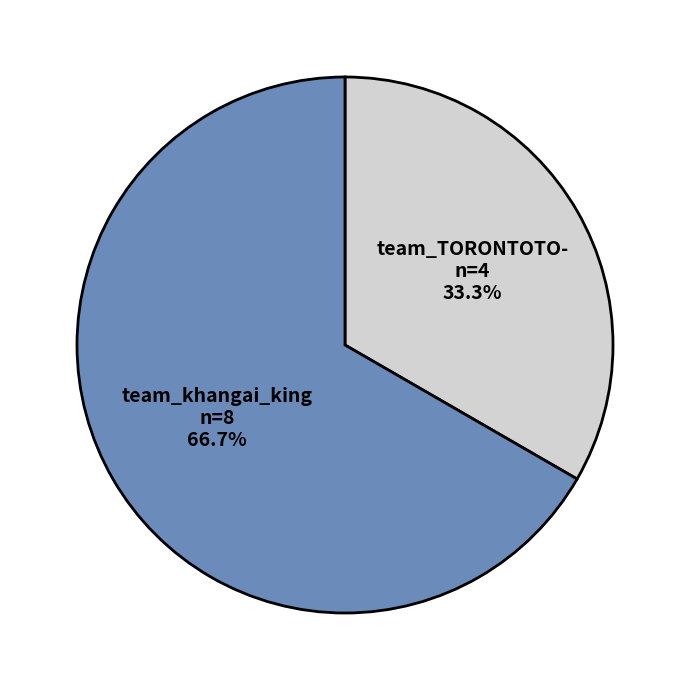

How many segments does this pie chart have?

2